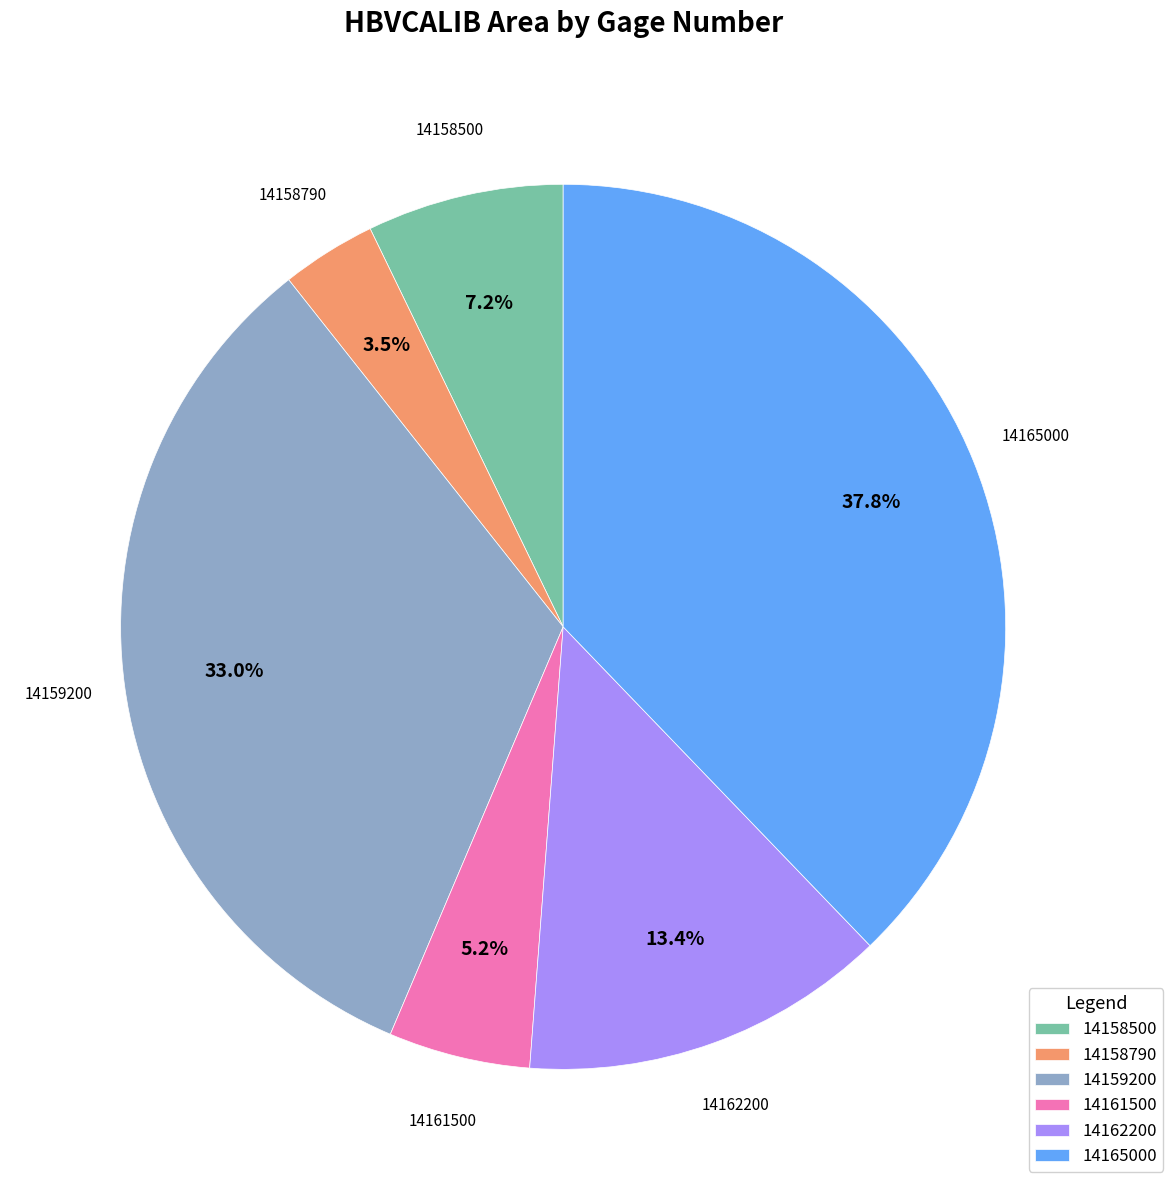

The 14162200 slice represents 13% of the pie. True or false?

True